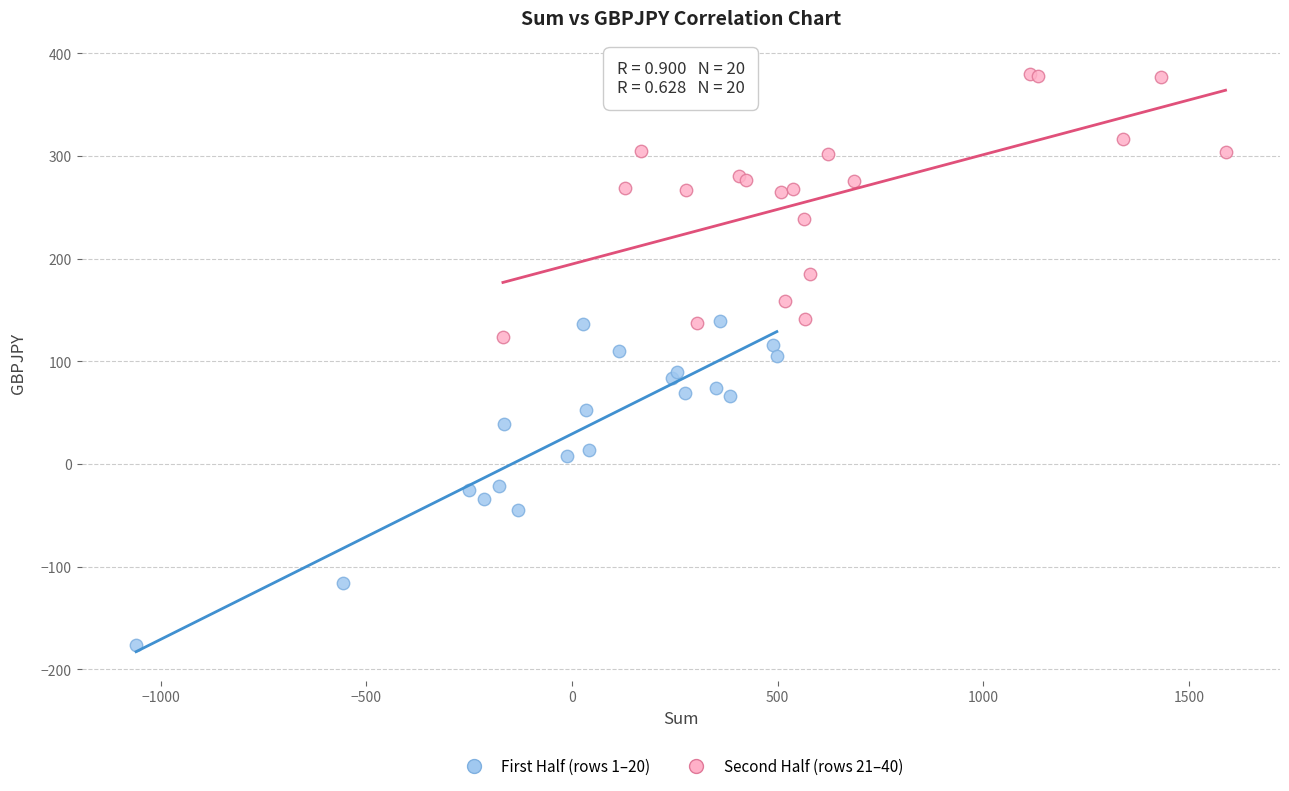

Which series reaches the maximum Y coordinate?

Second Half (rows 21–40)